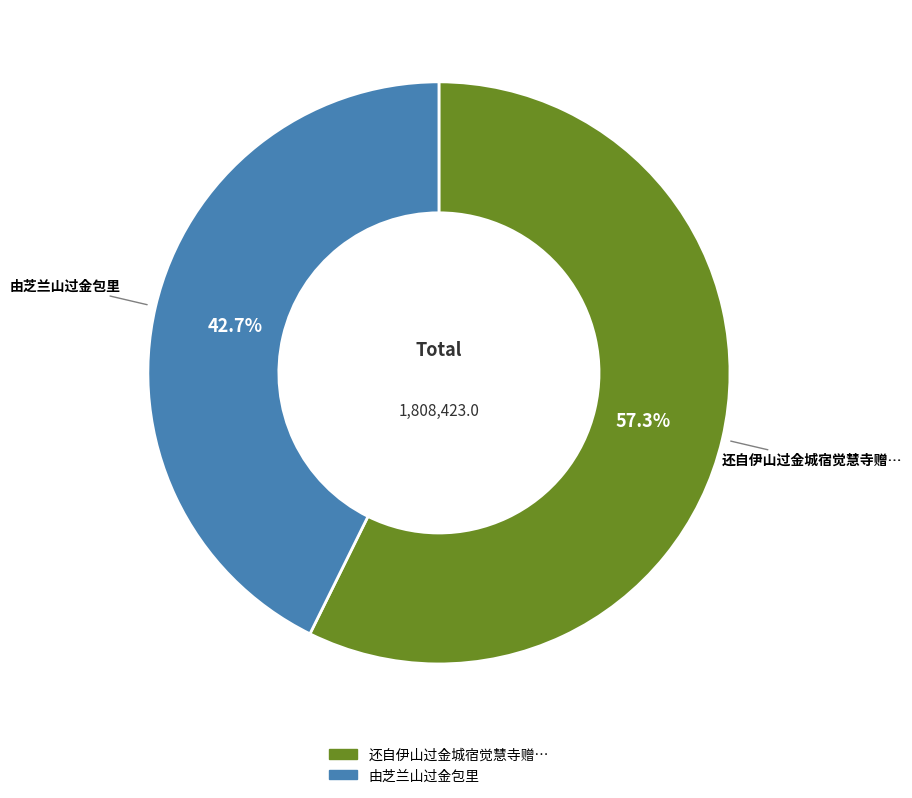

Count the number of slices in the pie.

2